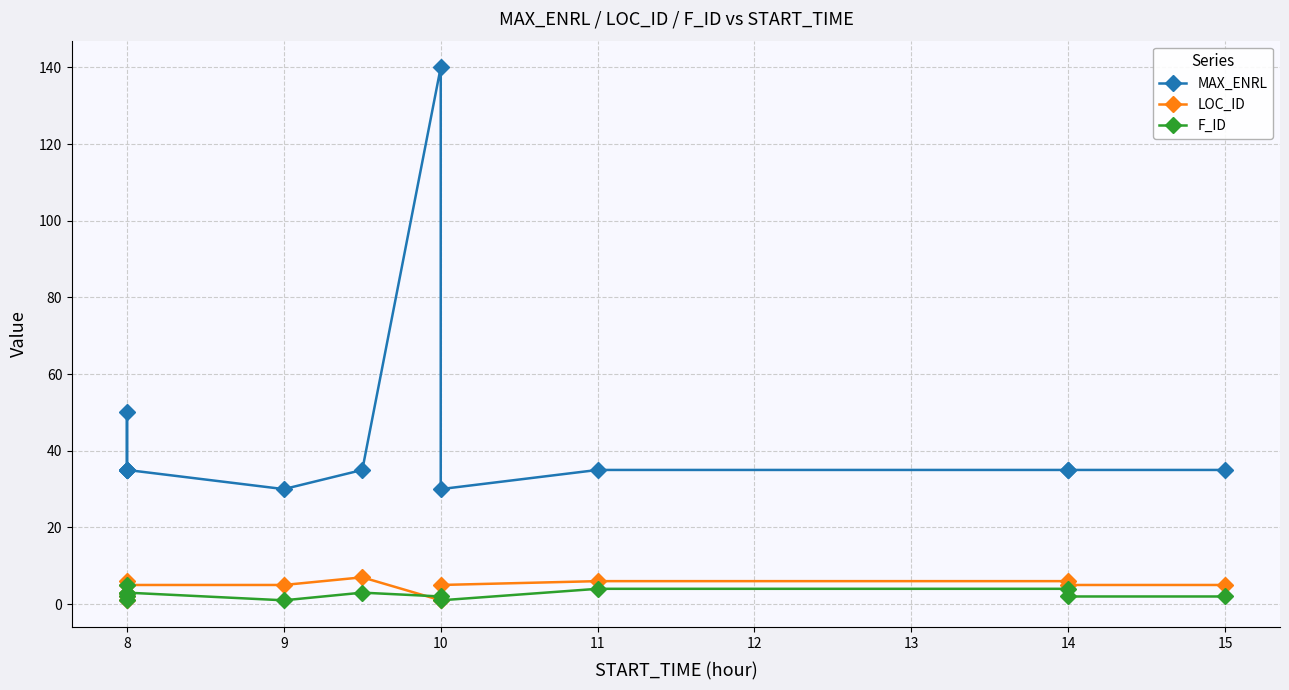

What is the maximum value shown in the chart?

140